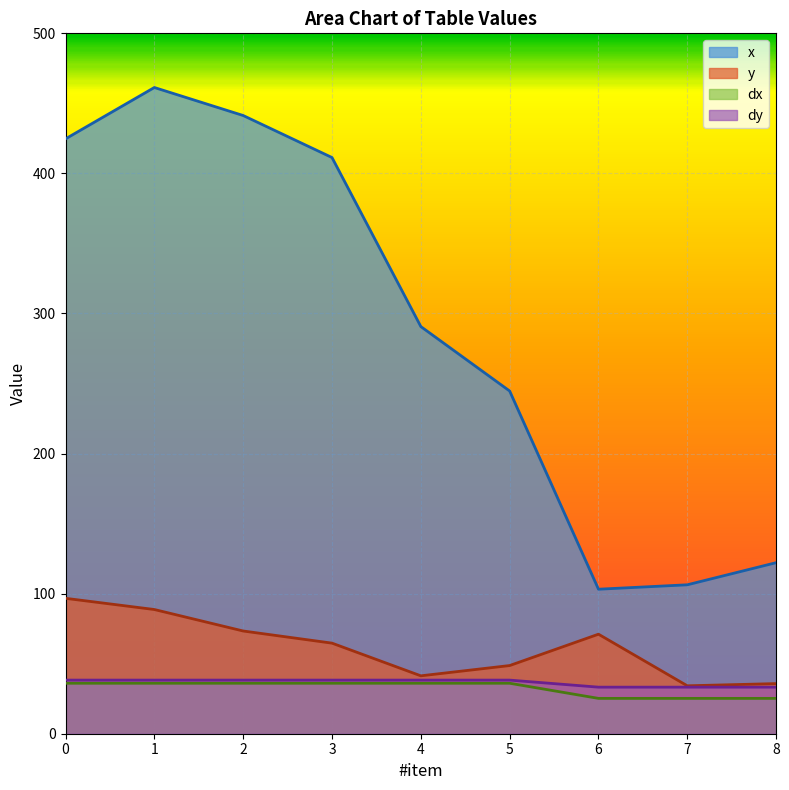

What is the minimum value for dy?

33.2